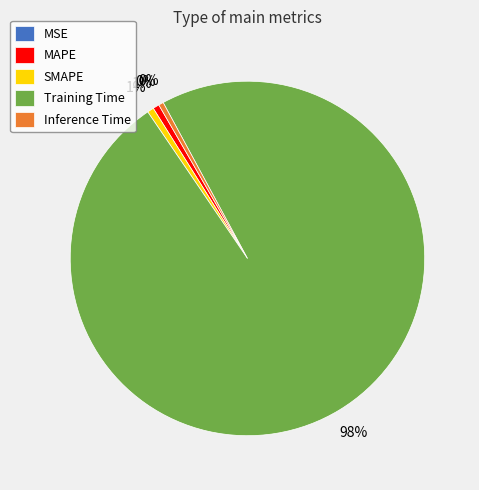

True or false: Inference Time accounts for 0% of the total.

True